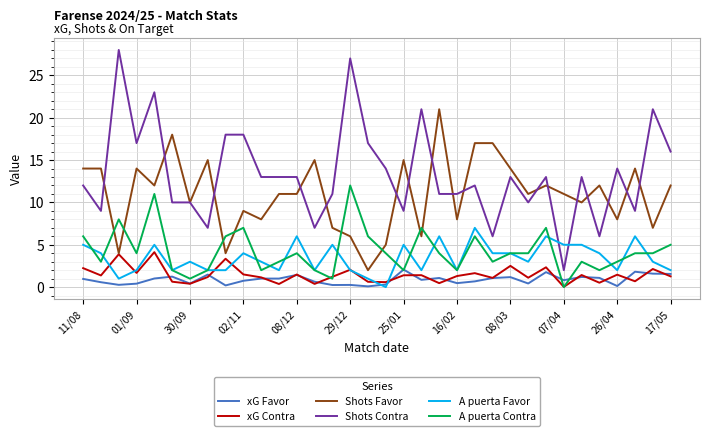

True or false: A puerta Contra and Shots Contra intersect in this chart.

False